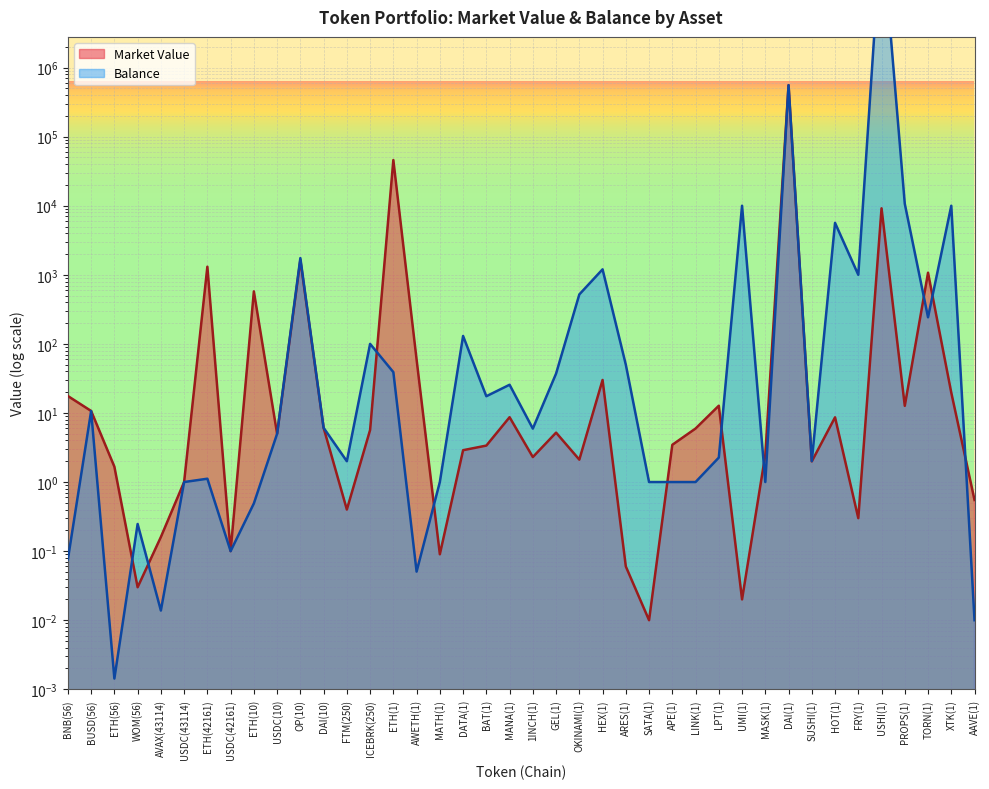

Where is Market Value nearest to the value 278032?

ETH(1)